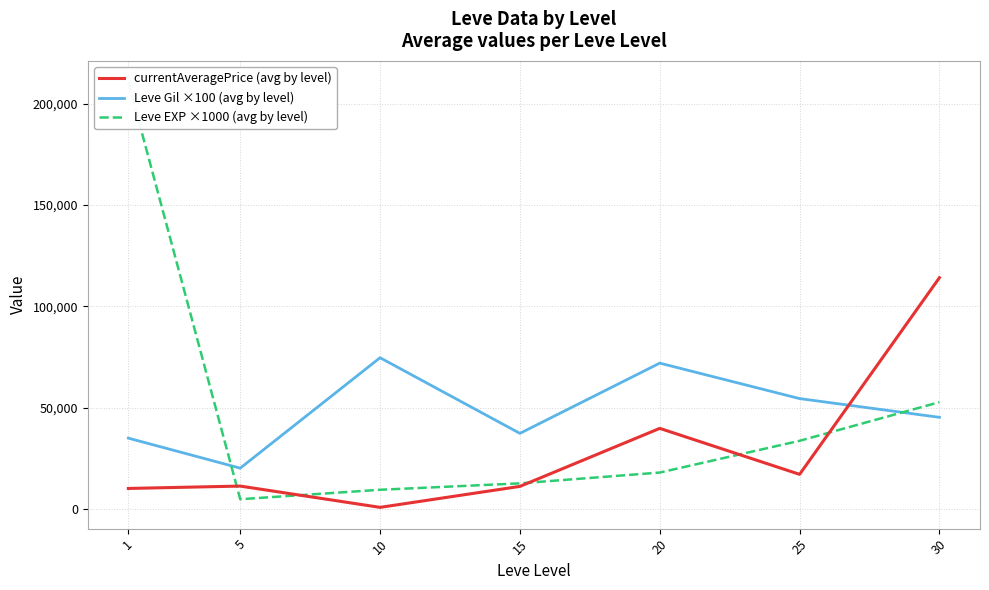

The value of Leve Gil ×100 (avg by level) at 15 is 37333.3. True or false?

True